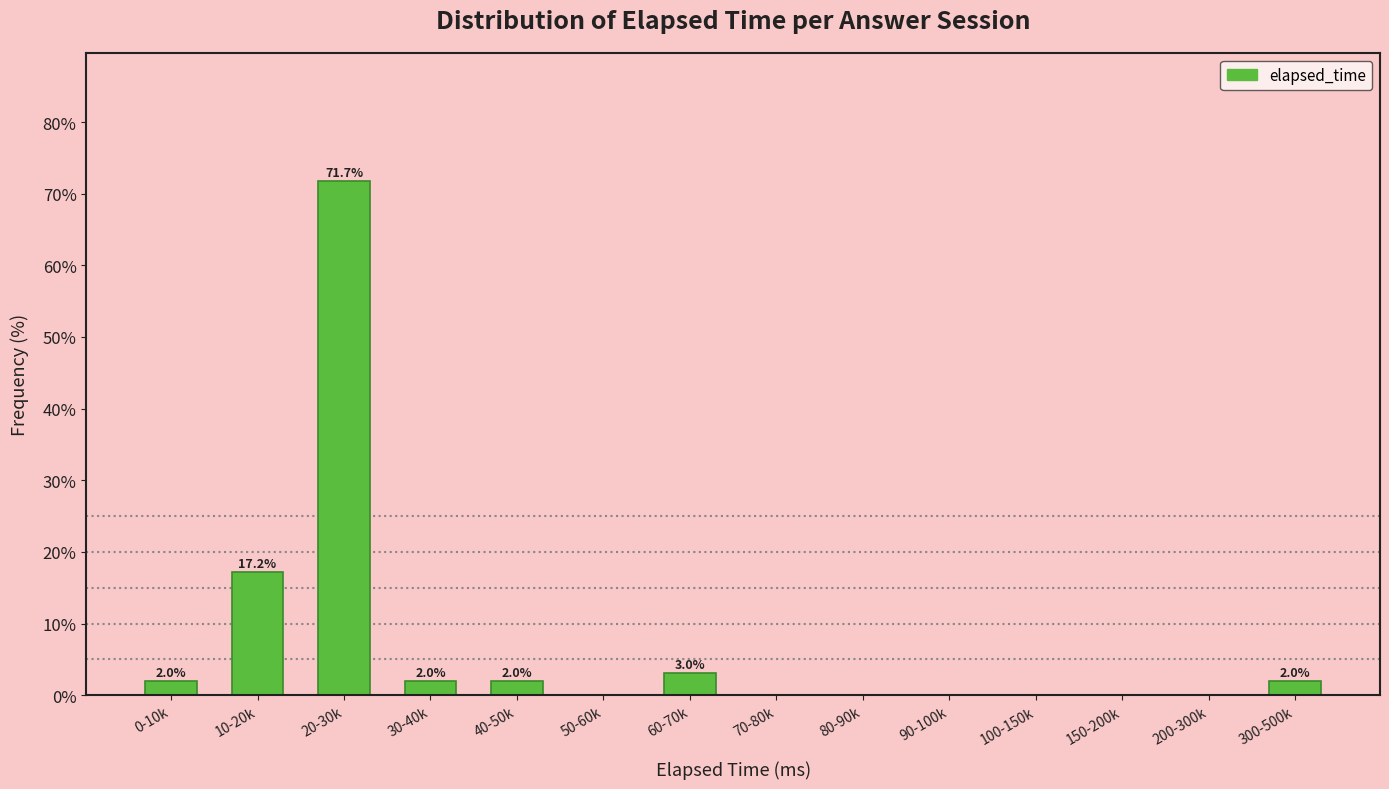

Reading left to right, list all the values displayed in this chart.

0-10k=2.0	10-20k=17.2	20-30k=71.7	30-40k=2.0	40-50k=2.0	50-60k=0.0	60-70k=3.0	70-80k=0.0	80-90k=0.0	90-100k=0.0	100-150k=0.0	150-200k=0.0	200-300k=0.0	300-500k=2.0